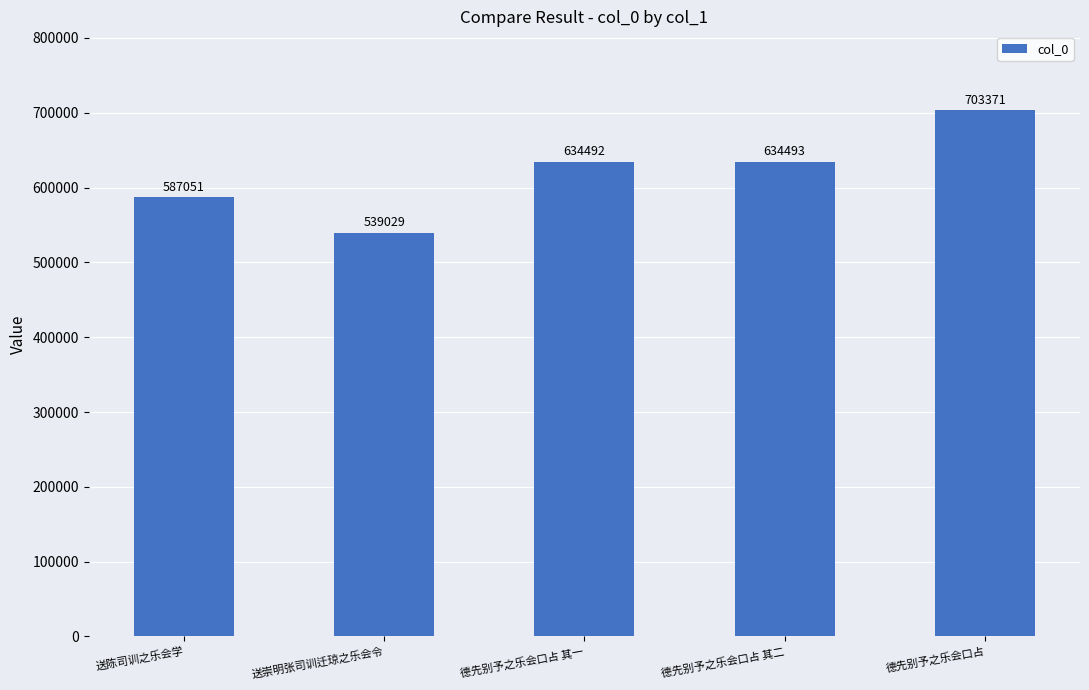

Which has a higher value, 送陈司训之乐会学 or 德先别予之乐会口占?

德先别予之乐会口占